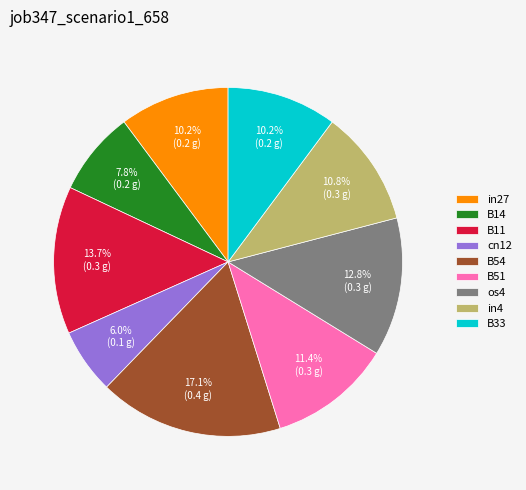

How many segments does this pie chart have?

9